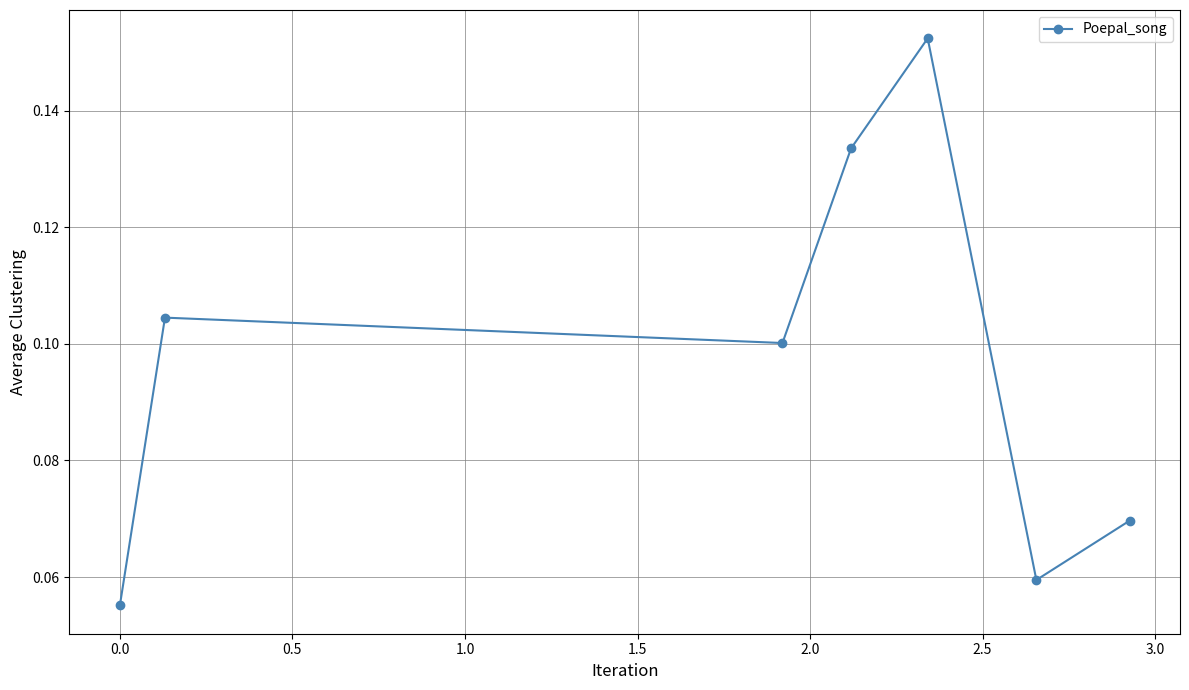

What is the sum of all values?

0.7